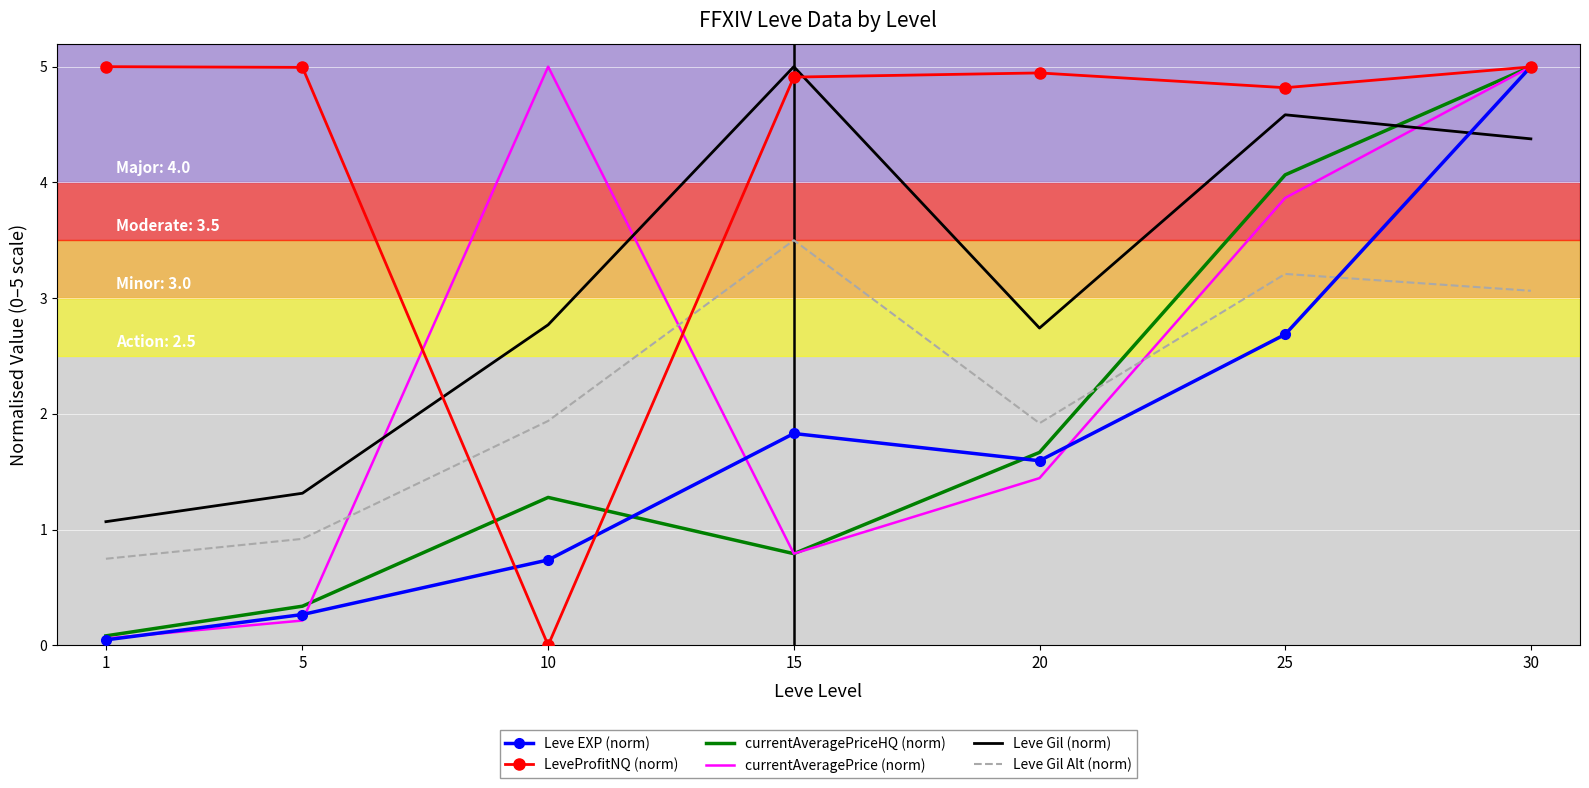

Which series has the widest spread of values?

LeveProfitNQ (norm)